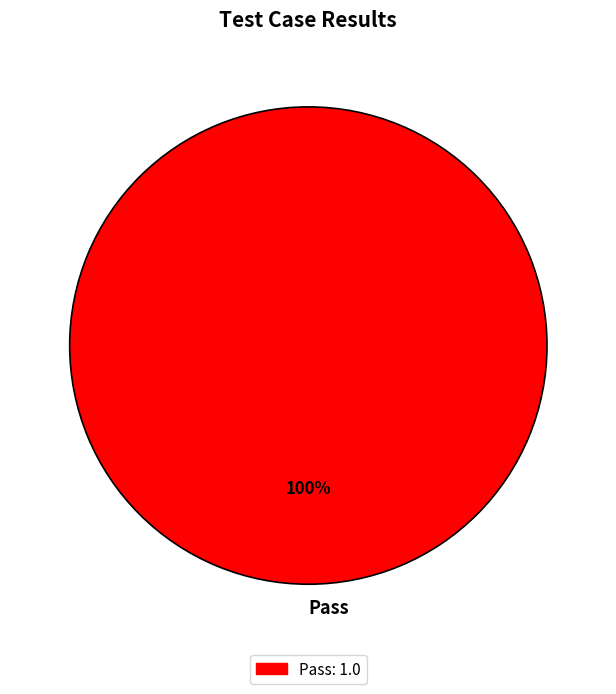

Is Pass the majority of the pie?

Yes